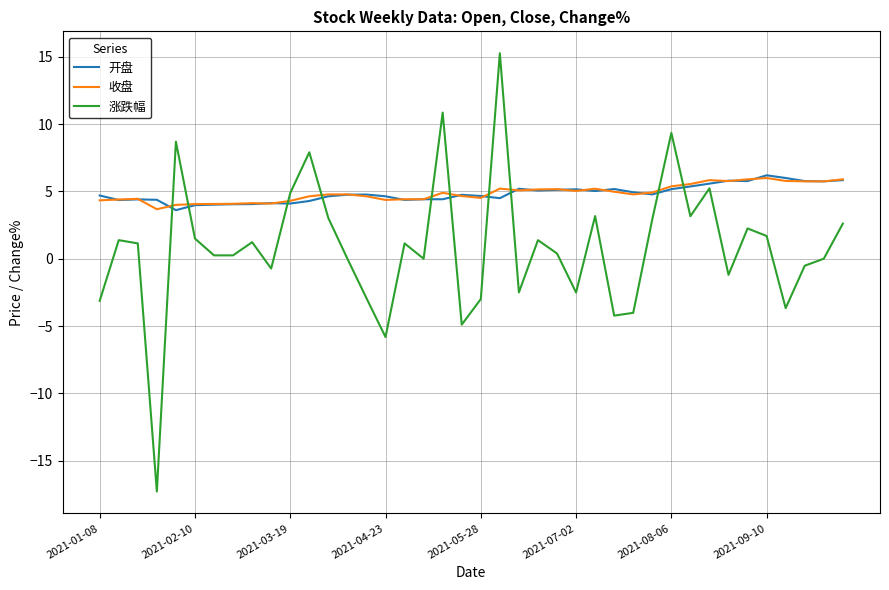

What is the smallest value displayed?

-17.3